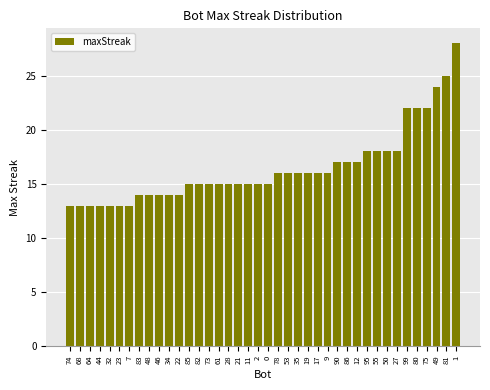

Reading left to right, transcribe all the data shown in this chart.

74=13	68=13	64=13	44=13	32=13	23=13	7=13	83=14	48=14	46=14	34=14	22=14	85=15	82=15	73=15	61=15	28=15	21=15	11=15	2=15	0=15	78=16	53=16	35=16	19=16	17=16	9=16	90=17	86=17	12=17	95=18	55=18	50=18	27=18	99=22	80=22	75=22	49=24	81=25	1=28